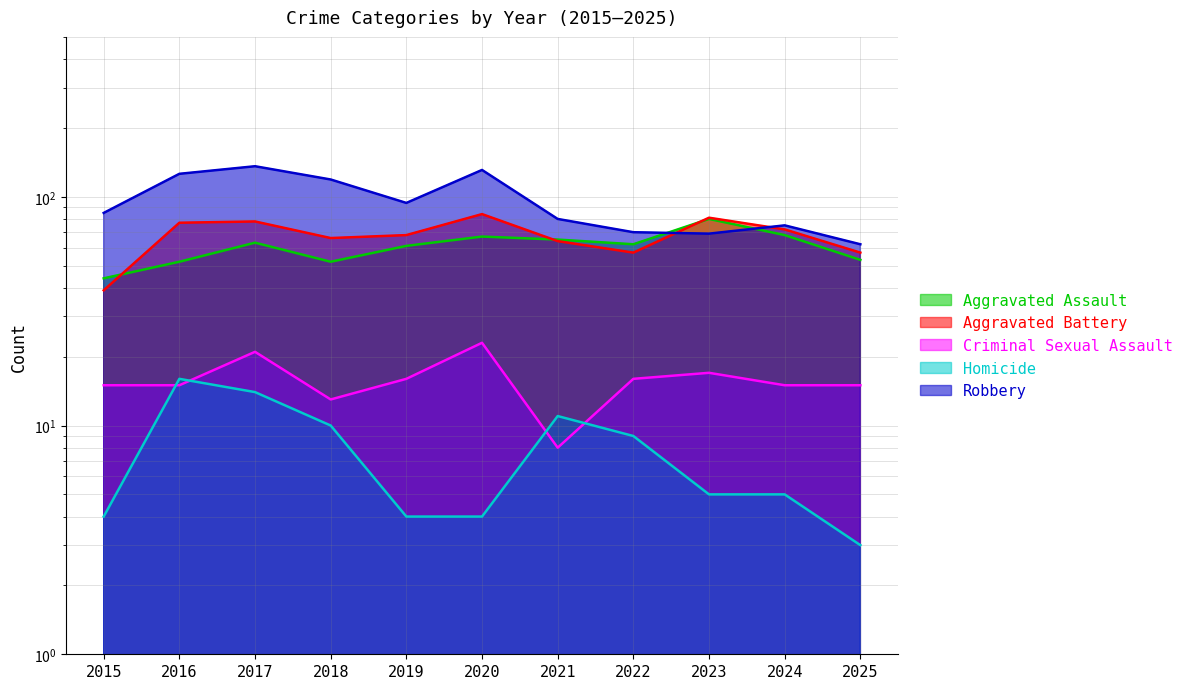

True or false: Aggravated Assault and Criminal Sexual Assault intersect in this chart.

False